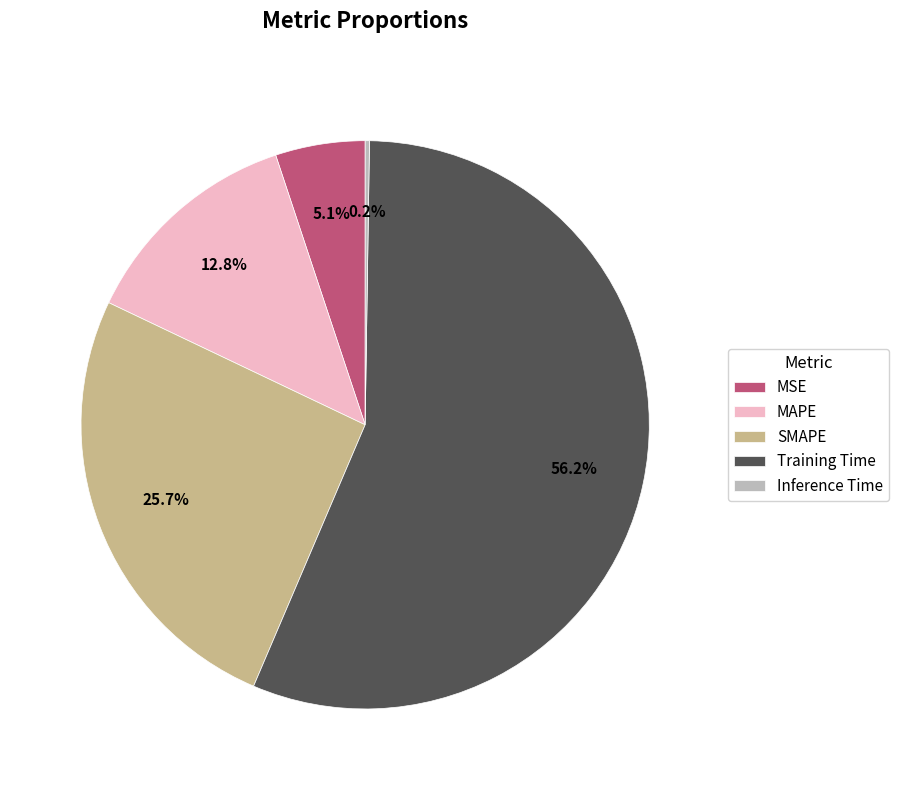

True or false: MAPE accounts for 13% of the total.

True